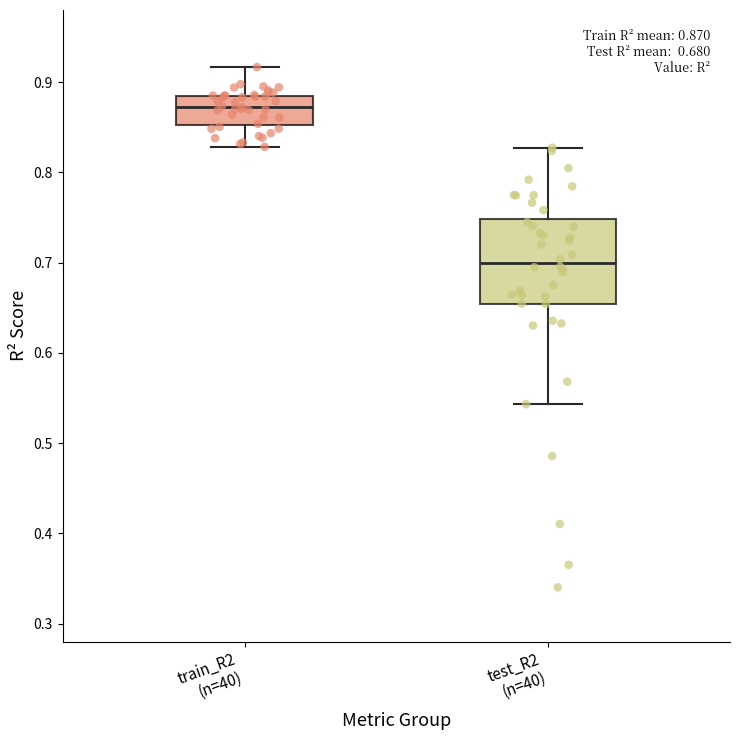

Which box is the tallest, from its lower edge to its upper edge?

test_R2 (n=40)